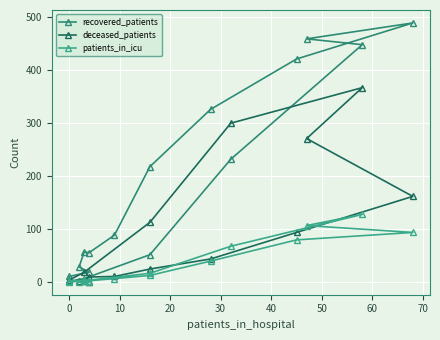

How many values in the deceased_patients series exceed 24?

7